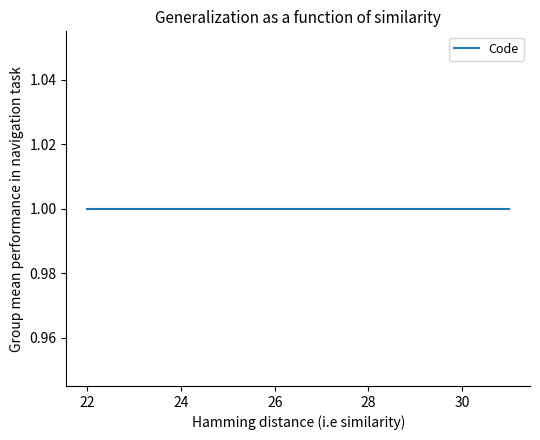

Reading right to left, transcribe all the data shown in this chart.

1=31	1=23	1=22